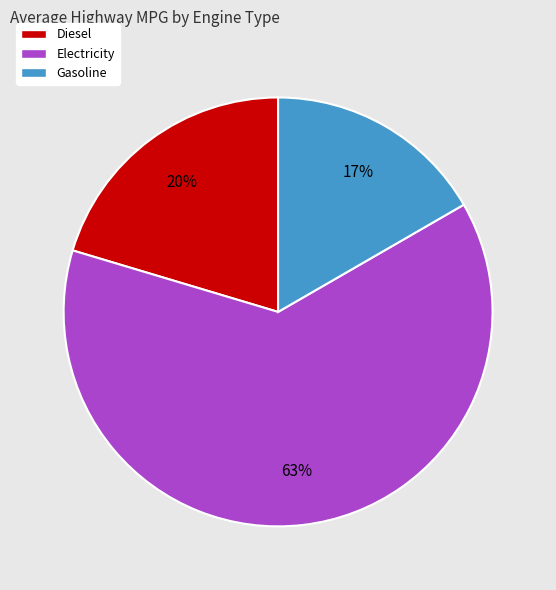

Which has a higher value, Diesel or Gasoline?

Diesel